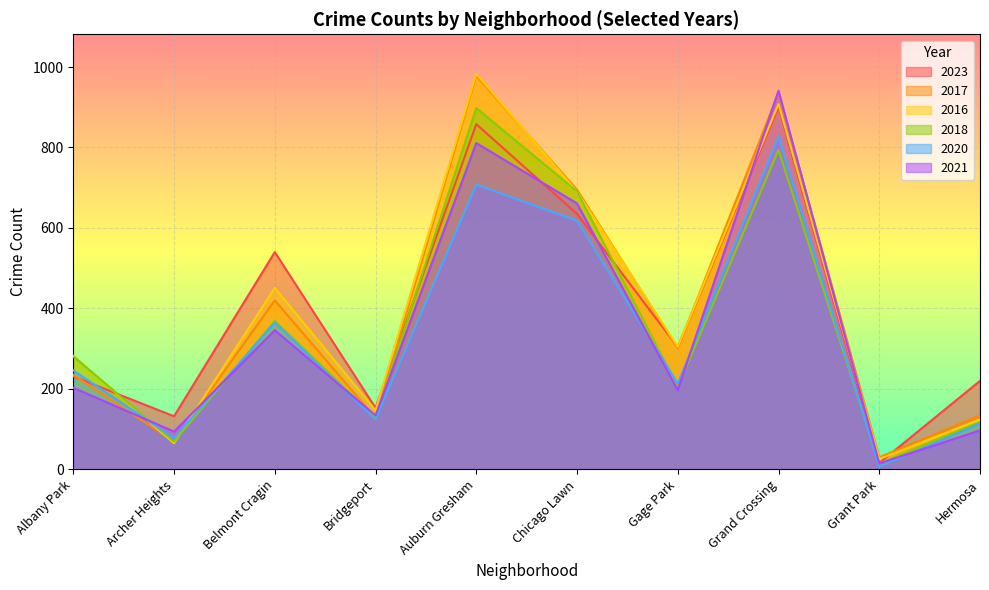

What is the value of the 2020 point at the 9th from the left?

7